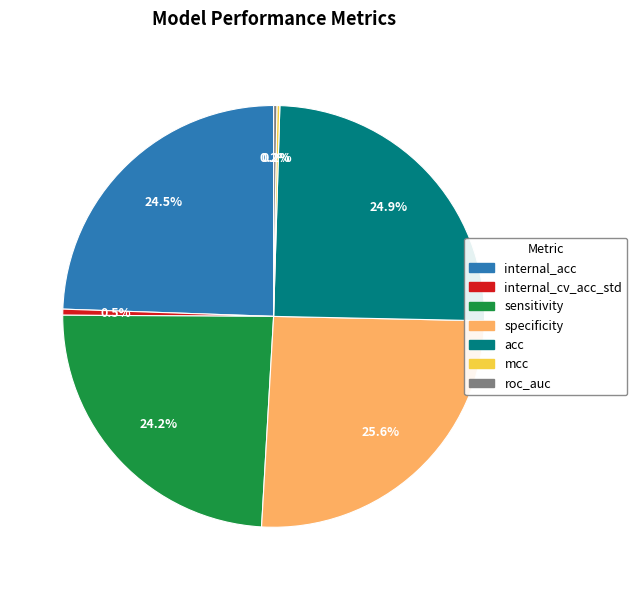

To the nearest percent, what is the average slice percentage?

14%